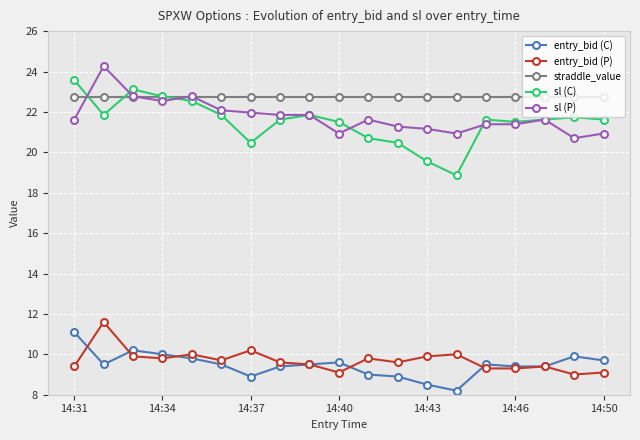

Rank the series by their maximum value, from lowest to highest.

entry_bid (C), entry_bid (P), straddle_value, sl (C), sl (P)